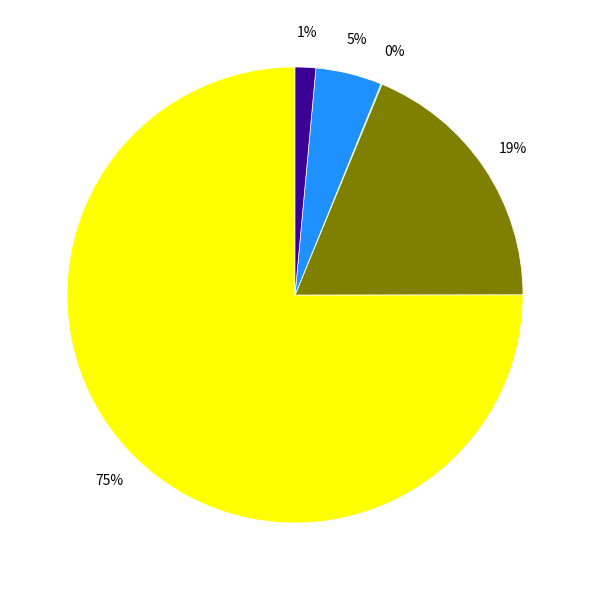

To the nearest percent, what is the average slice percentage?

20%